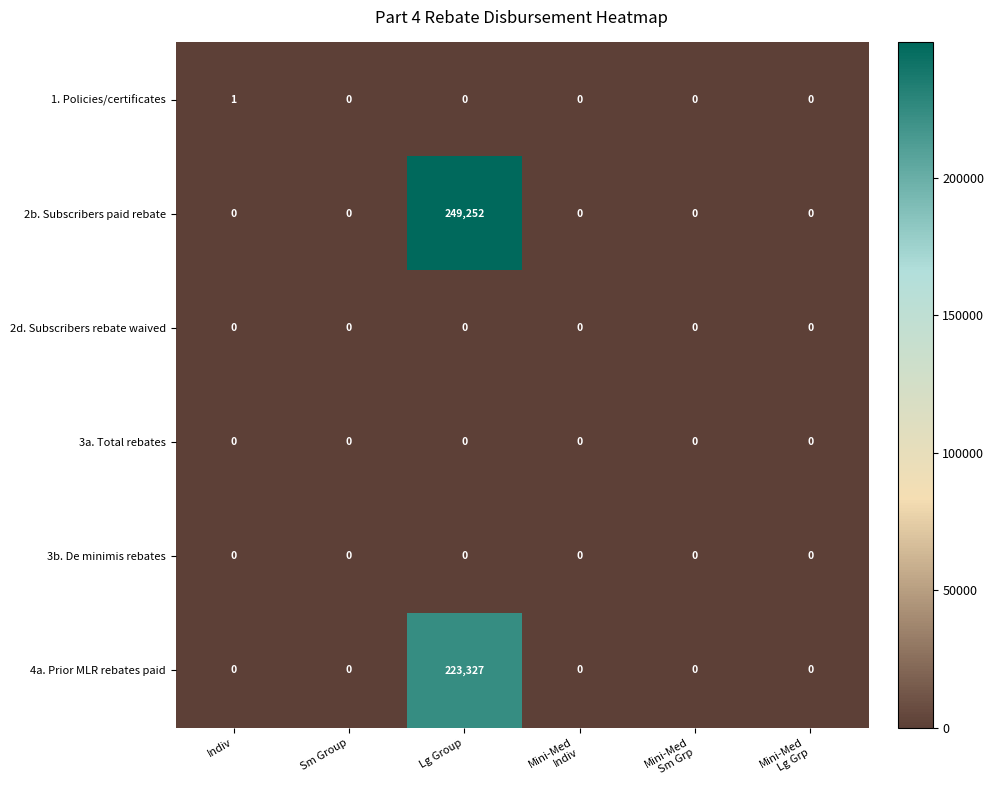

True or false: 2d. Subscribers rebate waived has a value of 0 at Indiv.

True